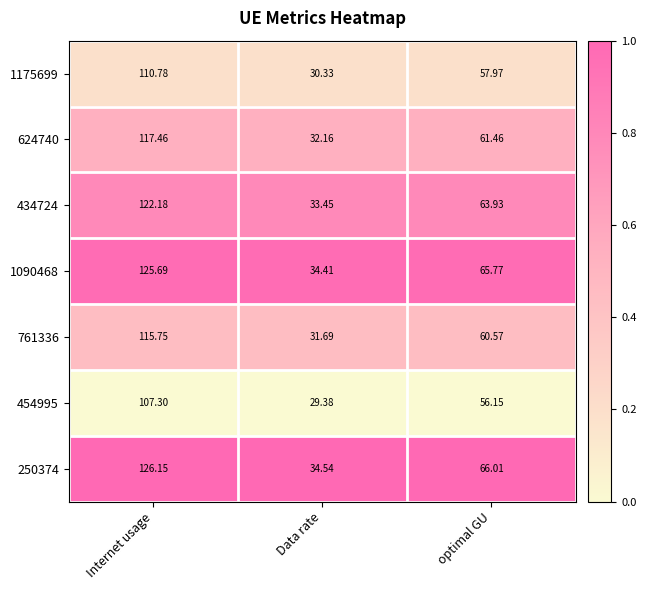

Which series changed the most between Internet usage and Data rate?

250374